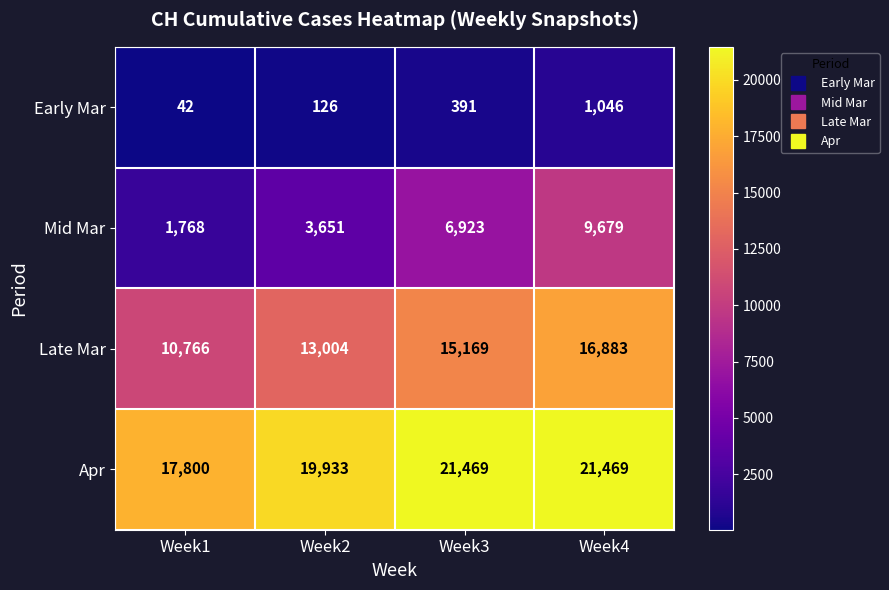

Count the Late Mar values in the range 13004 to 16883.

3